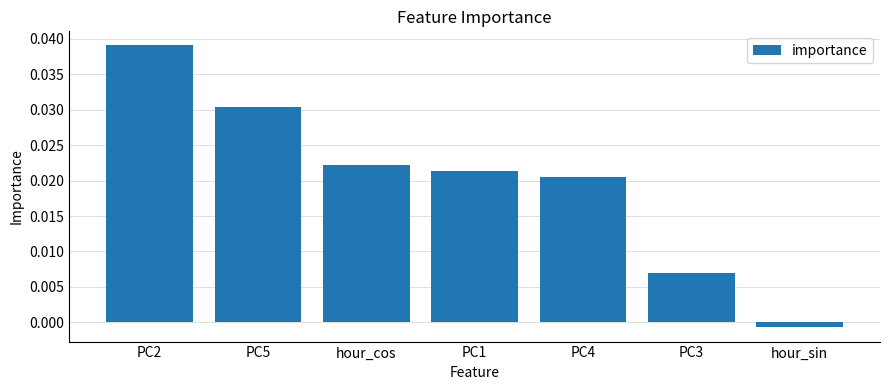

How many data points are above 0?

6